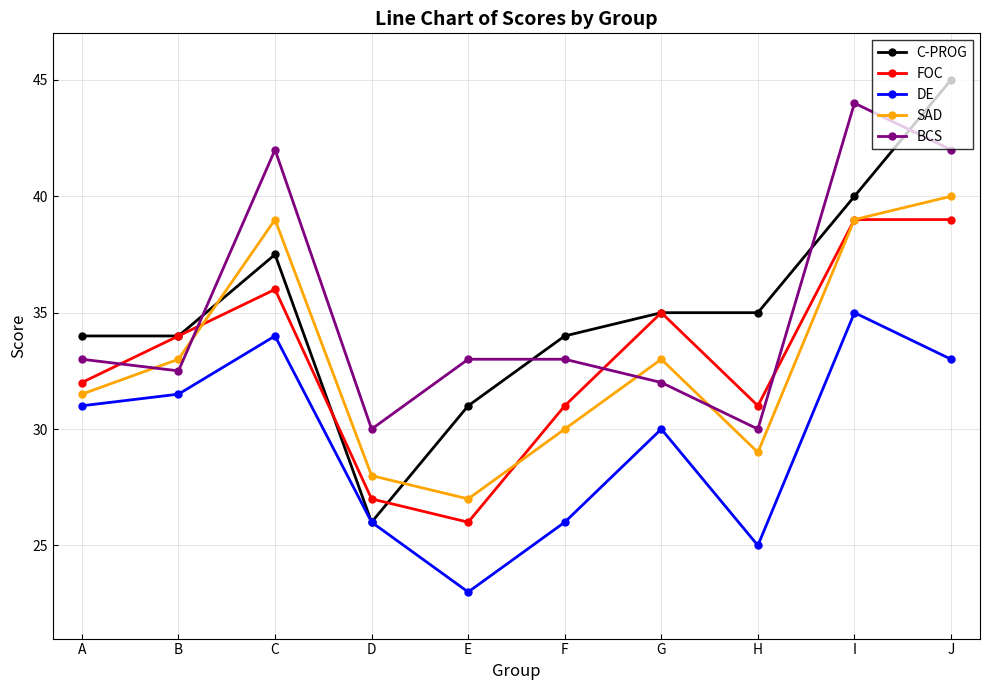

How many series are shown in this chart?

5